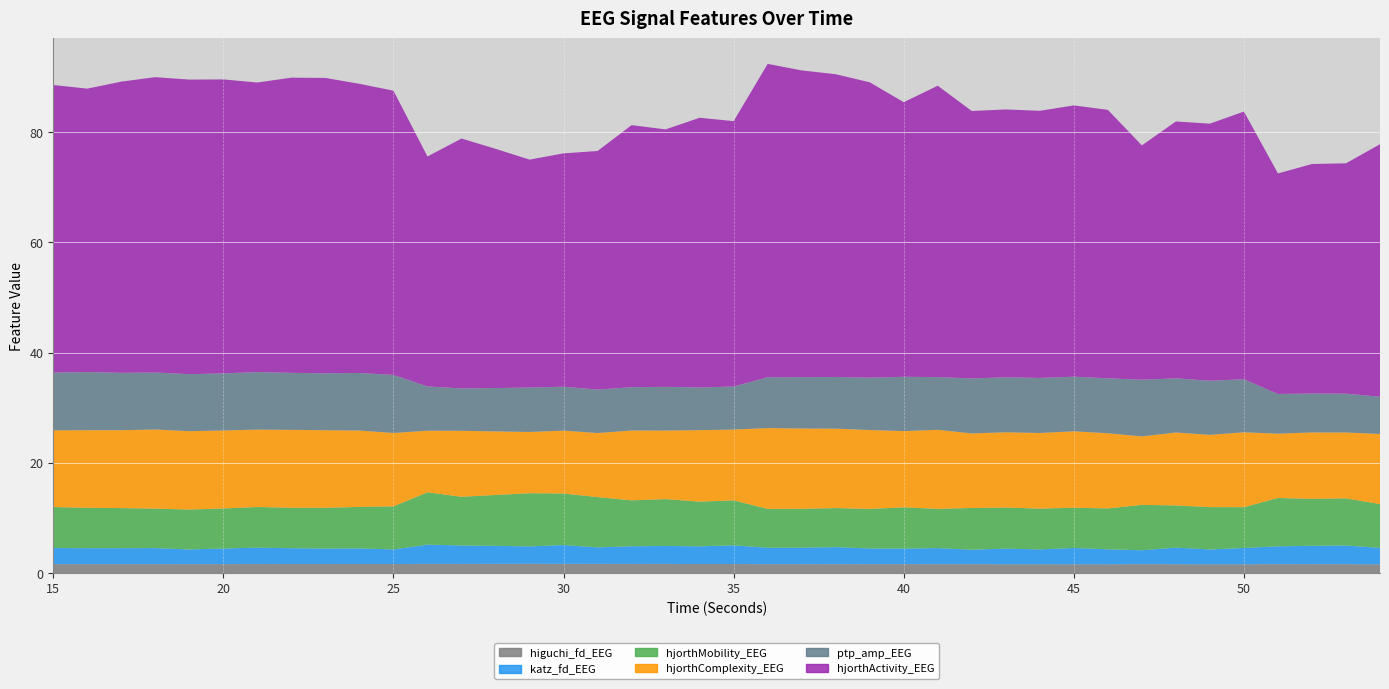

Reading left to right, list all the values displayed in this chart.

higuchi_fd_EEG: 1.6	1.6	1.6	1.6	1.6	1.6	1.6	1.6	1.6	1.7	1.7	1.7	1.7	1.7	1.7	1.7	1.7	1.7	1.7	1.7	1.6	1.6	1.6	1.6	1.6	1.6	1.6	1.6	1.6	1.6	1.6	1.6	1.6	1.6	1.6	1.6	1.6	1.6	1.6	1.6
katz_fd_EEG: 2.9	2.9	2.9	2.9	2.7	2.8	3.0	2.9	2.8	2.8	2.6	3.5	3.3	3.3	3.1	3.4	3.0	3.2	3.3	3.2	3.4	3.0	3.0	3.1	2.8	2.8	2.9	2.6	2.8	2.7	3.0	2.7	2.5	3.0	2.7	3.0	3.2	3.3	3.4	3.0
hjorthMobility_EEG: 7.4	7.3	7.3	7.2	7.2	7.3	7.4	7.3	7.4	7.5	7.8	9.5	8.8	9.2	9.6	9.4	9.1	8.3	8.5	8.1	8.2	7.1	7.1	7.1	7.2	7.5	7.1	7.6	7.5	7.4	7.3	7.4	8.2	7.7	7.7	7.4	8.8	8.5	8.5	7.9
hjorthComplexity_EEG: 13.9	14.1	14.1	14.4	14.2	14.2	14.0	14.1	14.1	13.9	13.3	11.2	12.0	11.5	11.1	11.4	11.6	12.7	12.4	13.0	12.9	14.7	14.6	14.4	14.3	13.8	14.3	13.5	13.7	13.7	13.9	13.6	12.4	13.2	13.1	13.6	11.7	12.0	12.0	12.7
ptp_amp_EEG: 10.5	10.5	10.4	10.3	10.3	10.4	10.4	10.3	10.3	10.4	10.5	8.0	7.7	7.9	8.1	8.0	7.9	7.9	7.9	7.7	7.8	9.2	9.3	9.4	9.5	9.9	9.6	10.0	10.0	10.0	9.9	10.0	10.3	9.8	9.8	9.6	7.2	7.1	7.0	6.7
hjorthActivity_EEG: 52.2	51.4	52.8	53.6	53.5	53.3	52.6	53.6	53.6	52.5	51.6	41.7	45.3	43.4	41.4	42.3	43.3	47.6	46.7	48.9	48.2	56.9	55.7	54.9	53.6	49.8	52.9	48.5	48.6	48.5	49.2	48.7	42.5	46.6	46.6	48.6	40.0	41.7	41.8	45.8